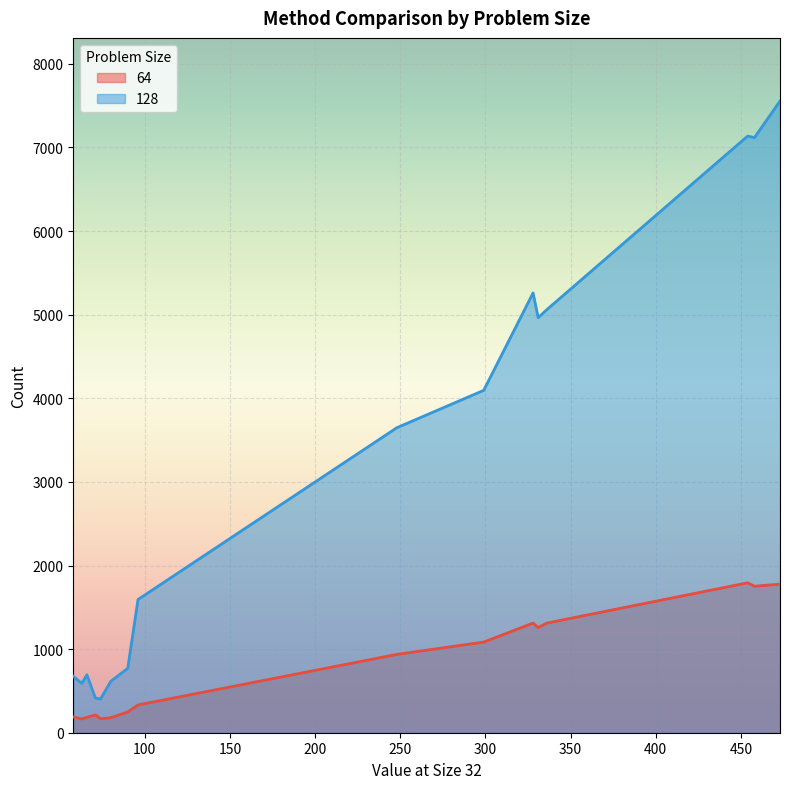

True or false: 128 and 64 intersect in this chart.

False